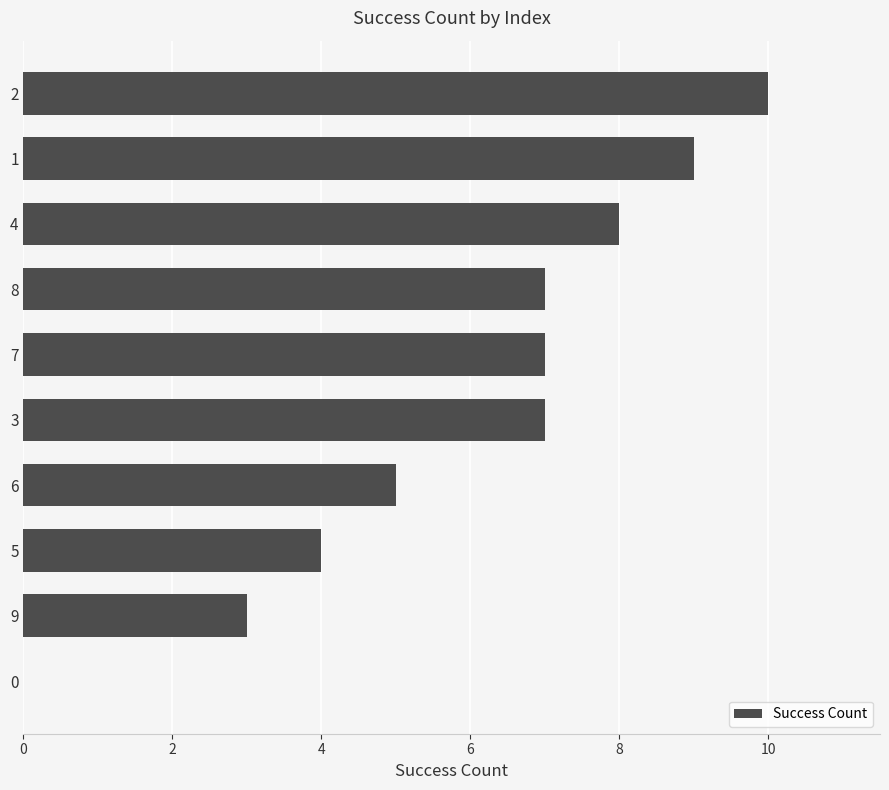

Approximately how many times larger is the value at 8 compared to 6?

1.4